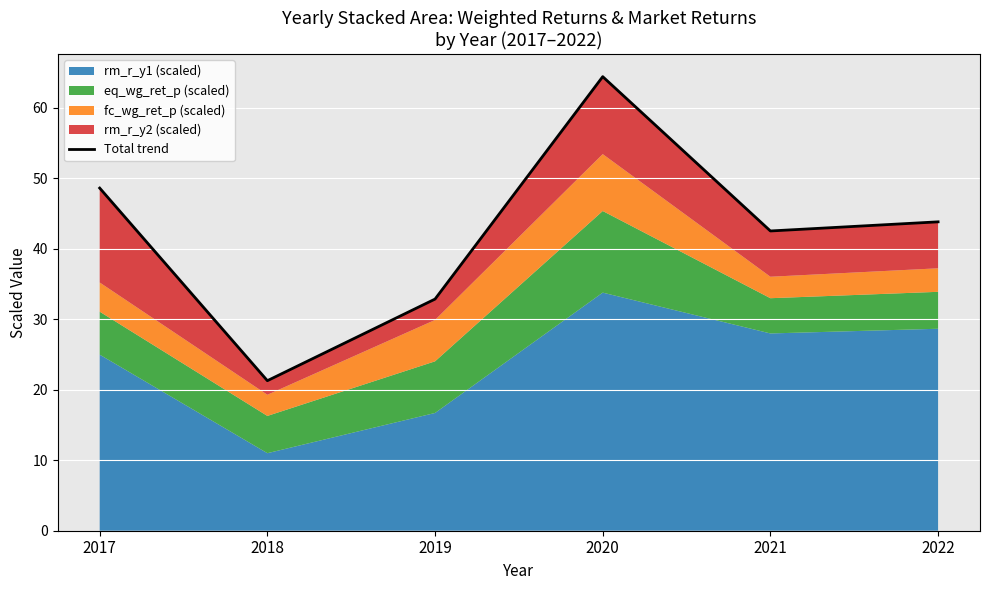

Rank the categories by value from highest to lowest.

2020, 2017, 2022, 2021, 2019, 2018